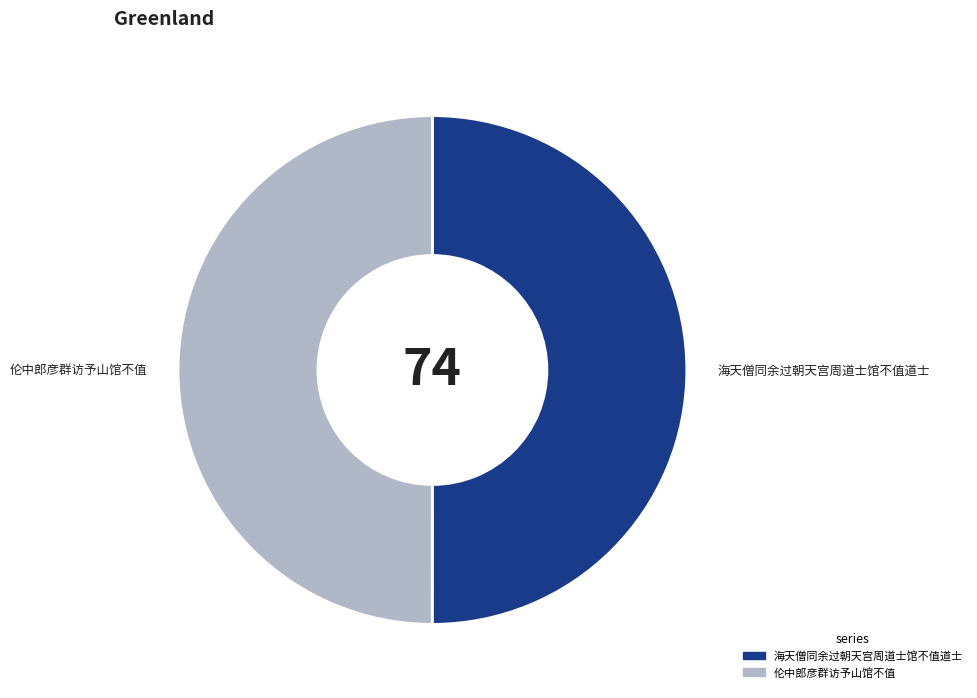

Approximately how many times larger is the value at 海天僧同余过朝天宫周道士馆不值道士 compared to 伦中郎彦群访予山馆不值?

1.0